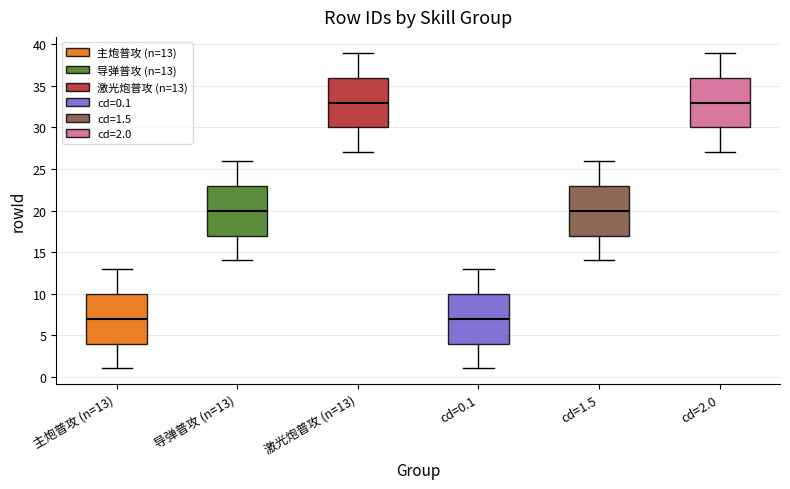

Reading left to right, read every box against the y-axis: the position of its median line, the range the box covers, and the ends of its whiskers. The values are not printed on the chart, so give them approximately, as read against the axis.

主炮普攻 (n=13): median 7, box 4 to 10, whiskers 1 to 13
导弹普攻 (n=13): median 20, box 17 to 23, whiskers 14 to 26
激光炮普攻 (n=13): median 33, box 30 to 36, whiskers 27 to 39
cd=0.1: median 7, box 4 to 10, whiskers 1 to 13
cd=1.5: median 20, box 17 to 23, whiskers 14 to 26
cd=2.0: median 33, box 30 to 36, whiskers 27 to 39